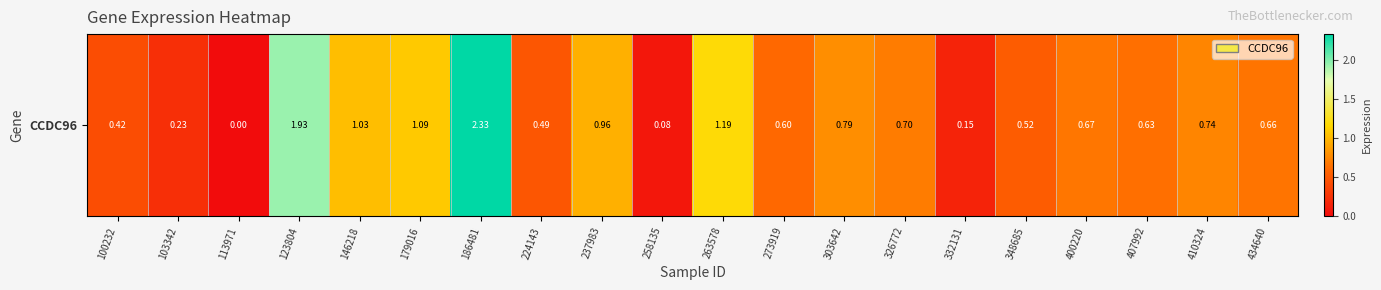

The value at 348685 is 0.3. True or false?

False